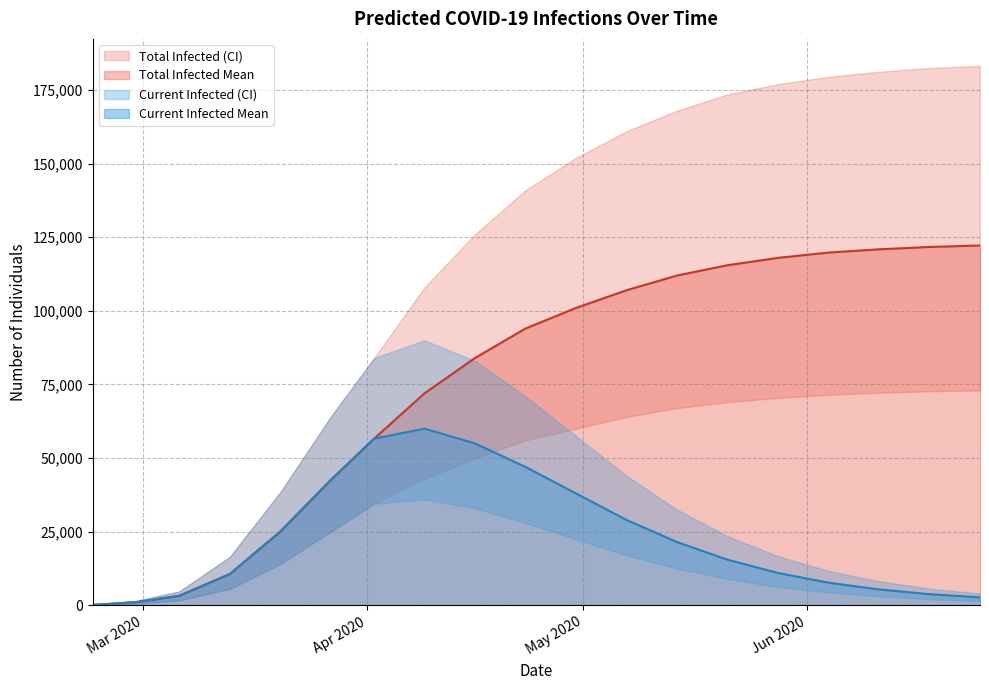

What value does the total_infected_lower series have at 7, to the nearest 100?

45000